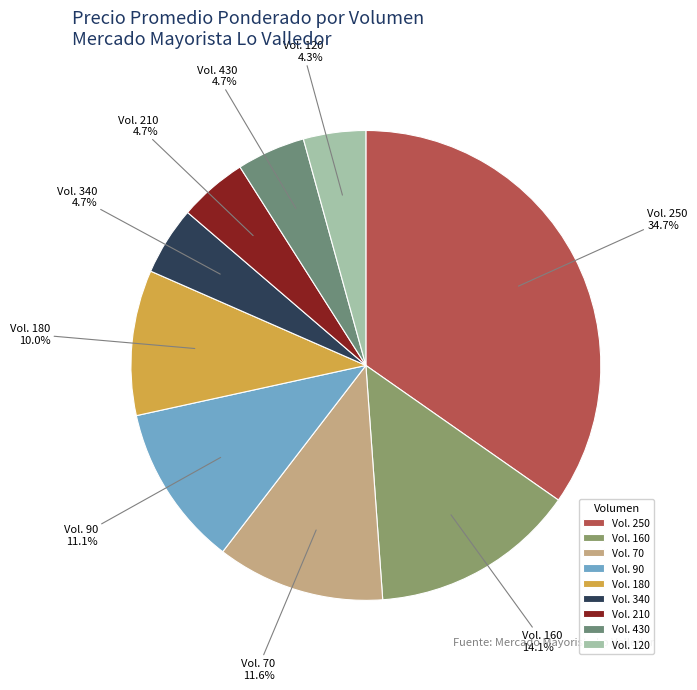

Does any single category account for the majority?

No